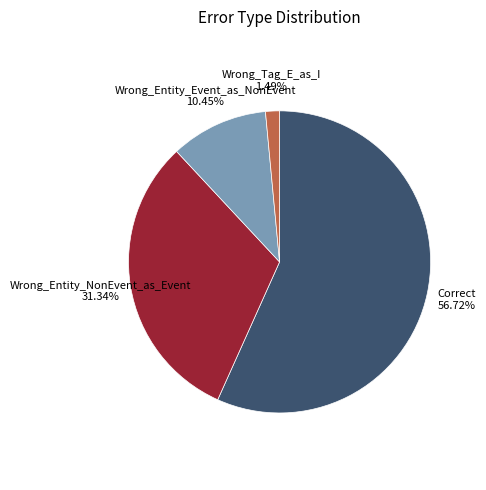

Is Correct the majority of the pie?

Yes